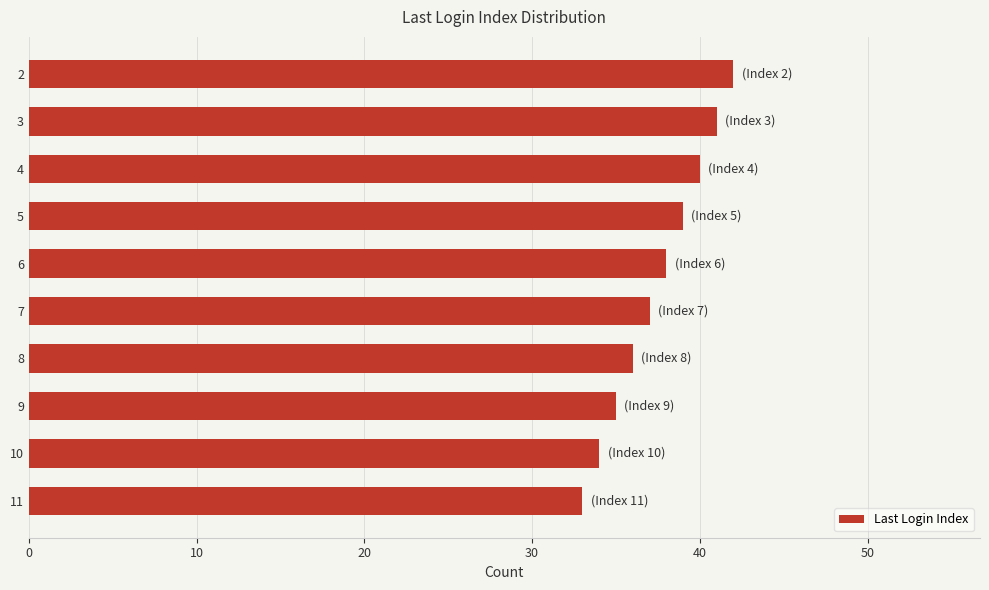

What is the sum of all values?

375